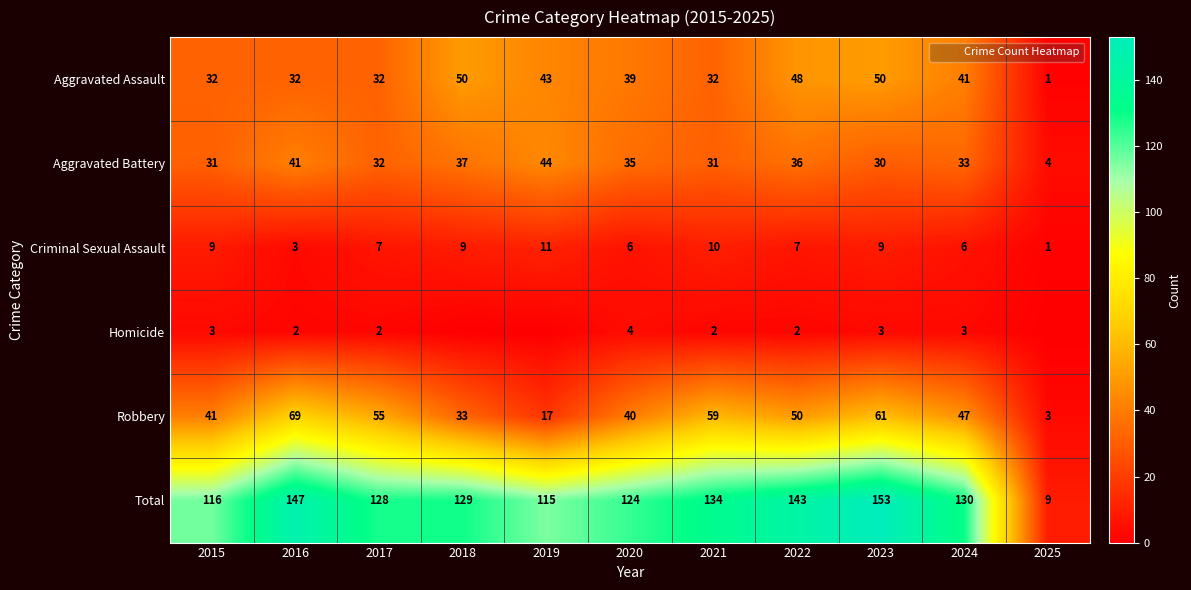

The value of Aggravated Assault at 2025 is 1. True or false?

True